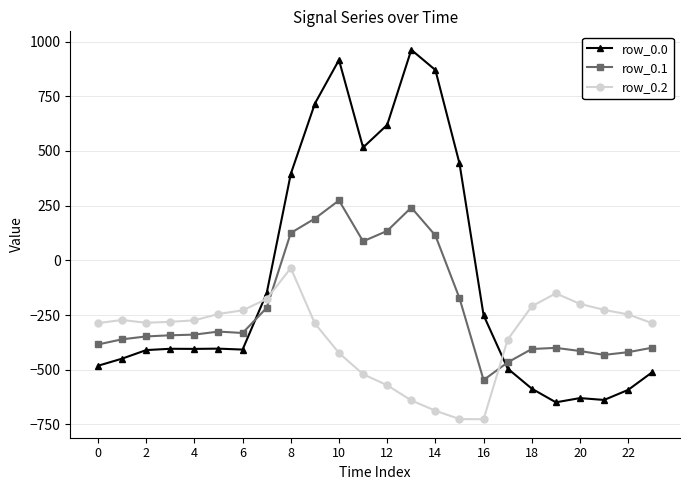

At how many categories does at least one series exceed 380?

8